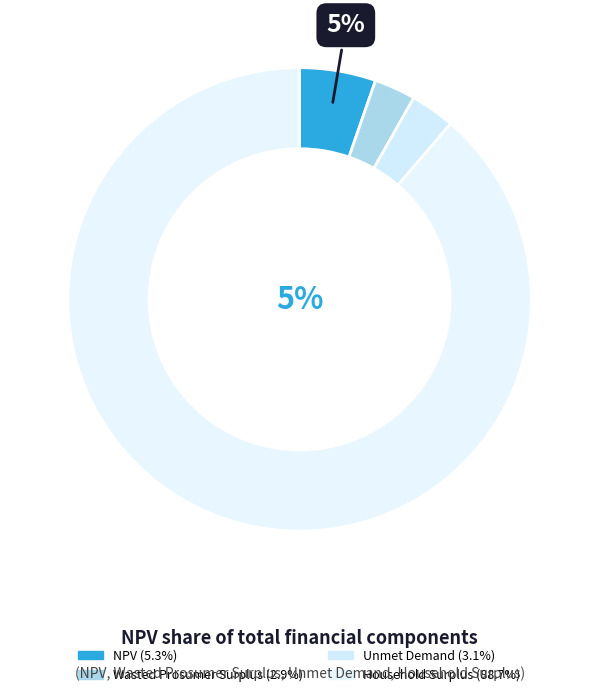

Between Household Surplus and Unmet Demand, which is larger?

Household Surplus